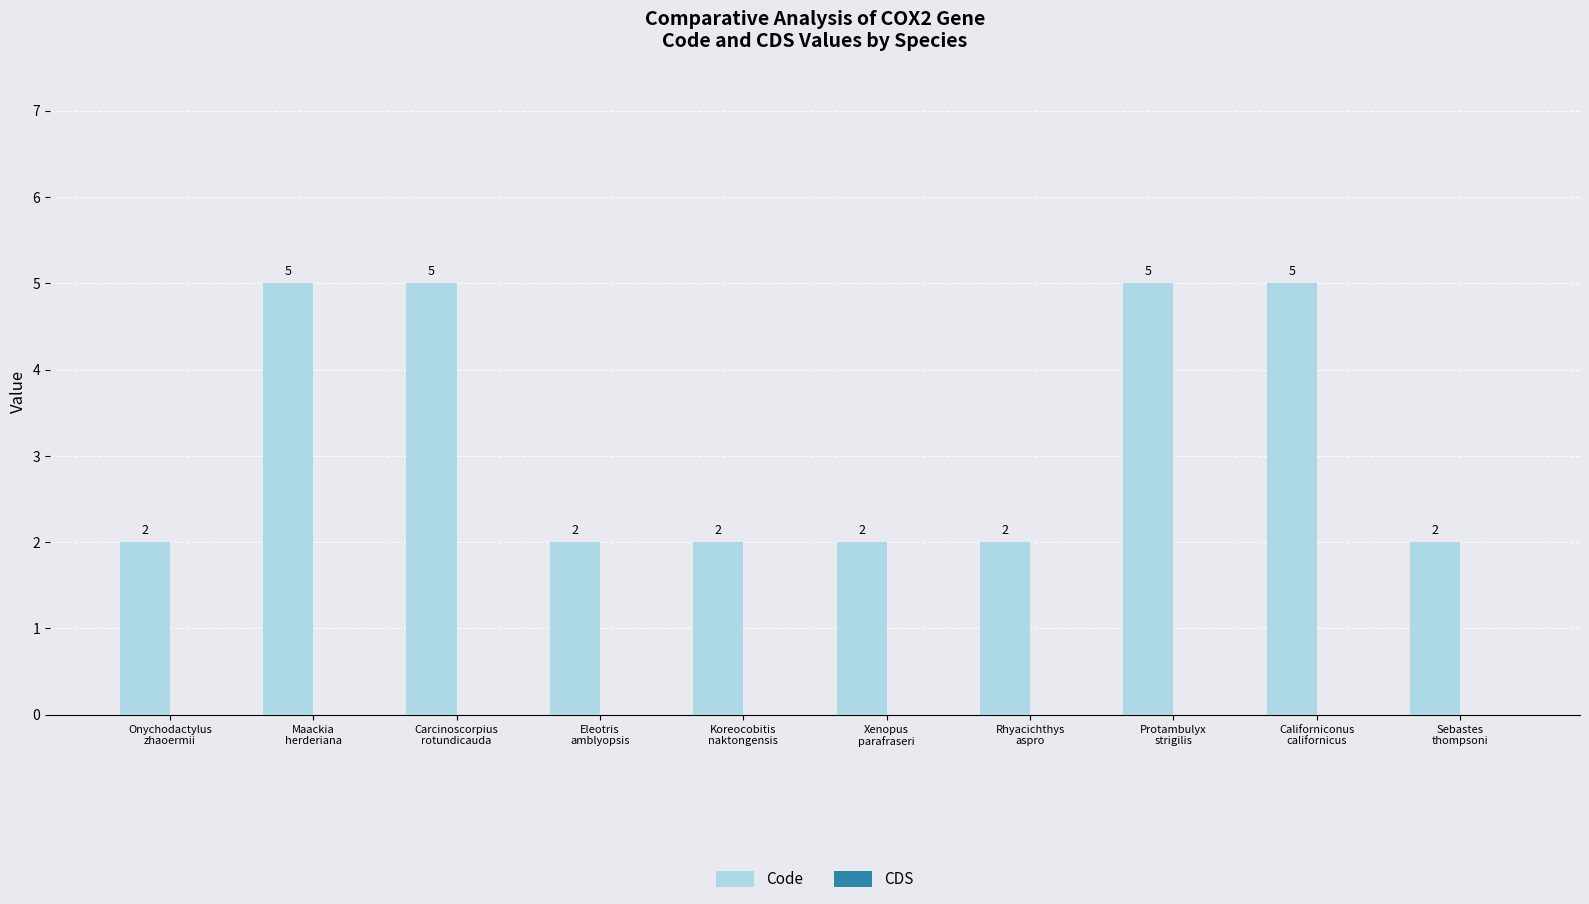

Reading left to right, extract all data points from this chart.

2	5	5	2	2	2	2	5	5	2